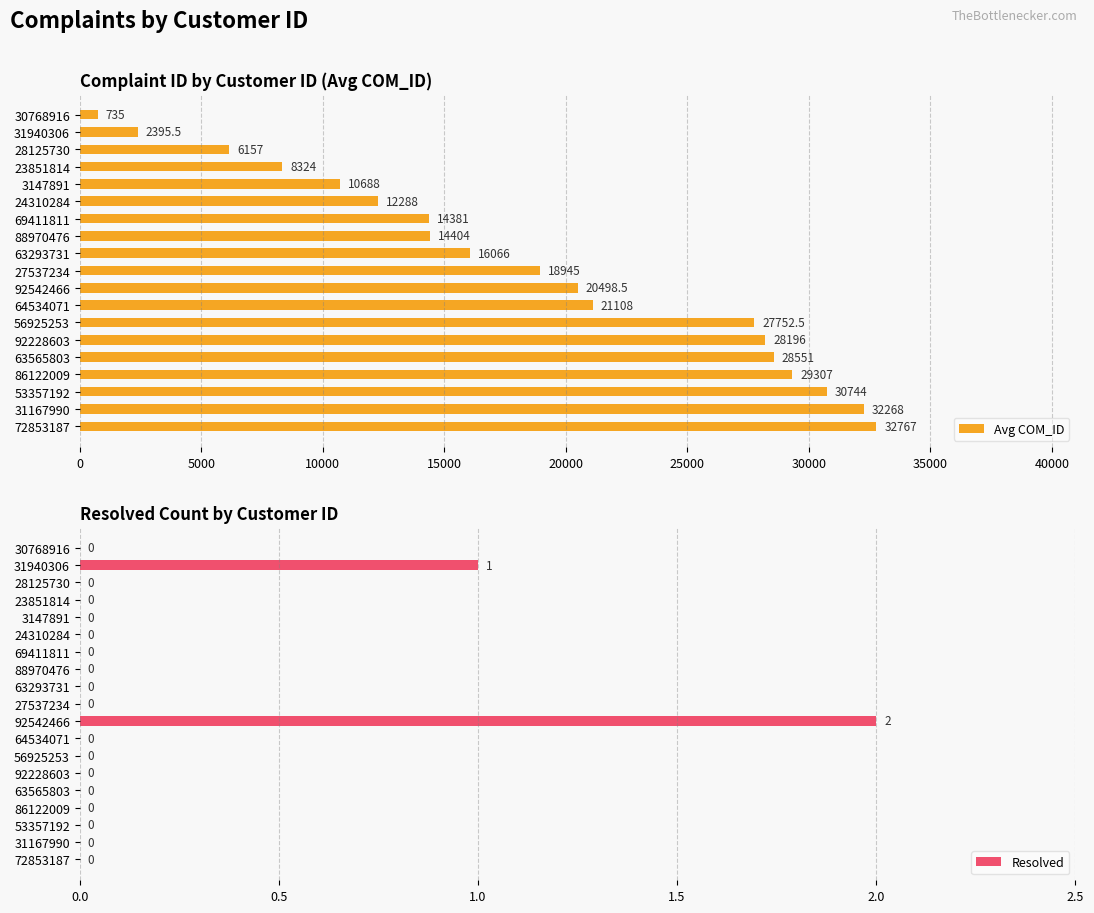

Is it true that Avg COM_ID equals 20939.5 at 35000?

False